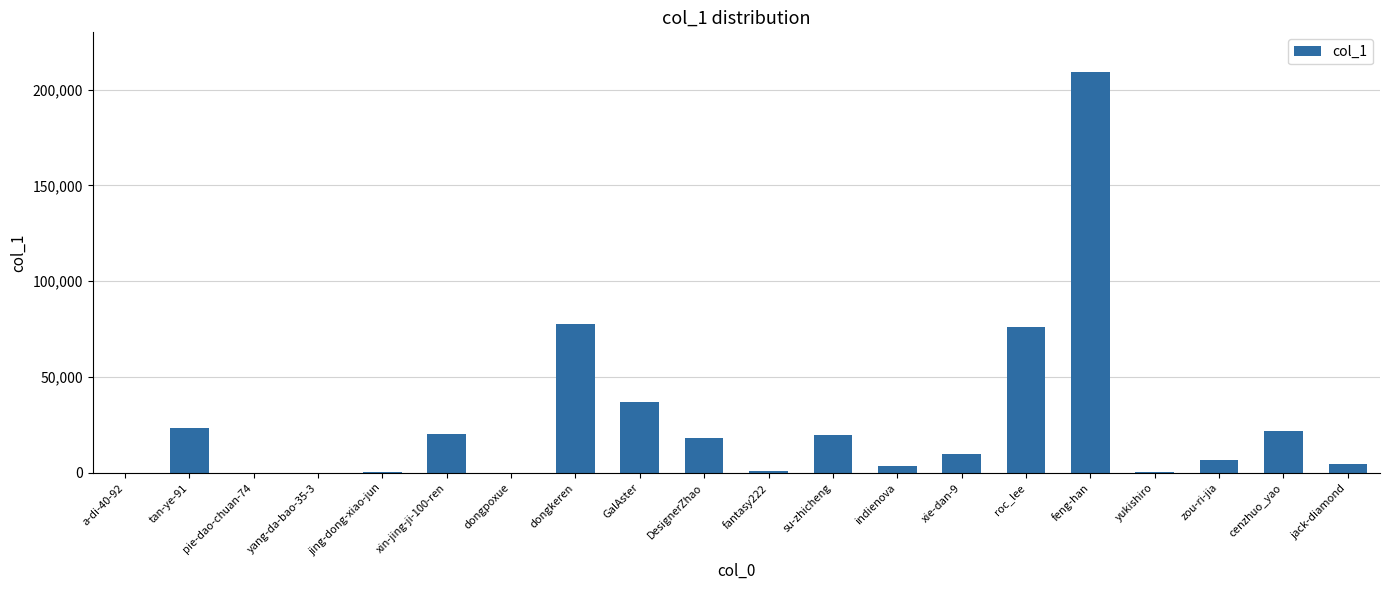

What is the ratio of the value at feng-han to the value at roc_lee?

2.7